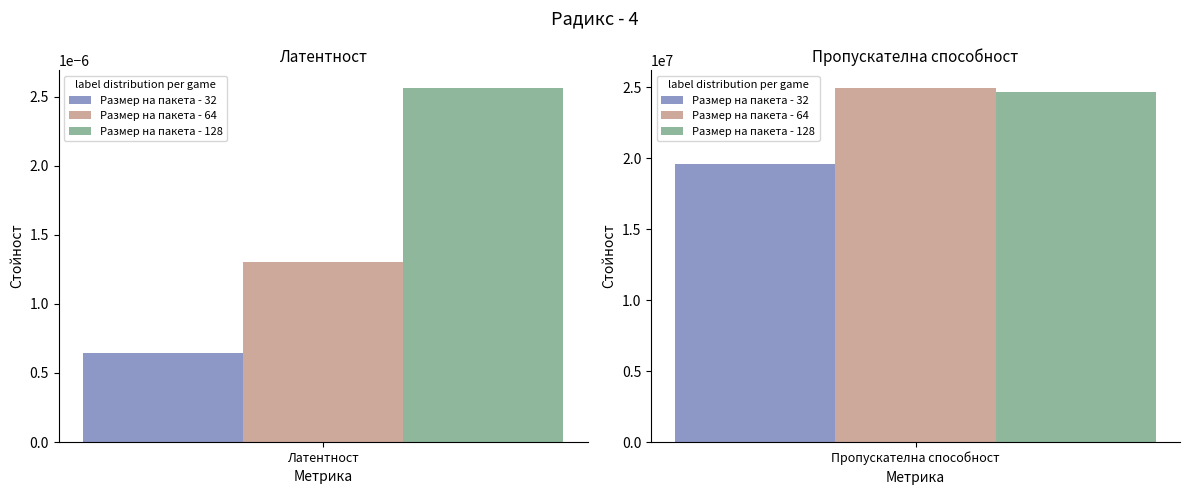

Which label corresponds to the largest value in the chart?

Пропускателна способност